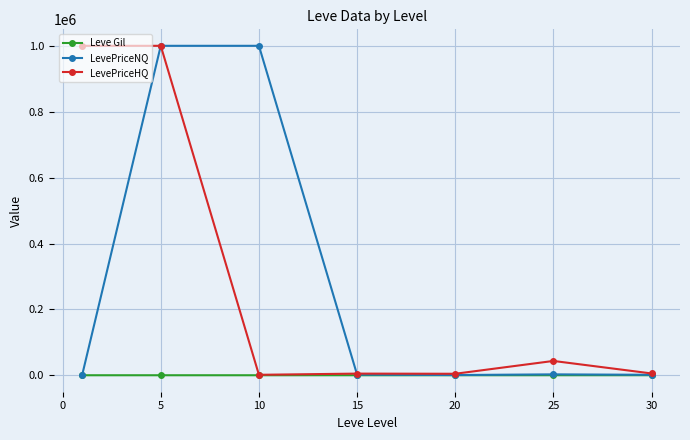

What is the maximum value shown in the chart?

1000000.0